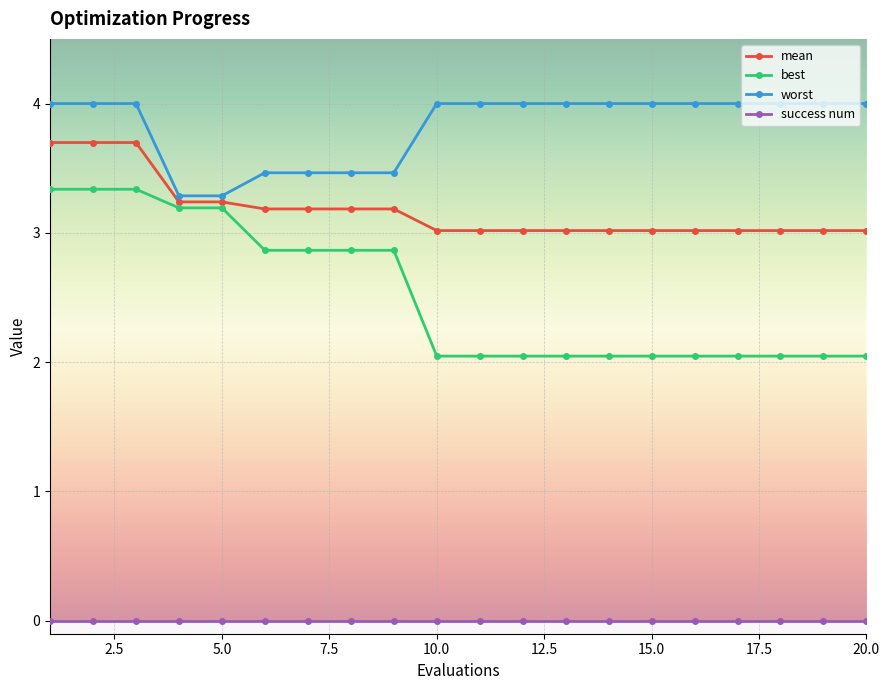

True or false: best and success num cross at least once.

False